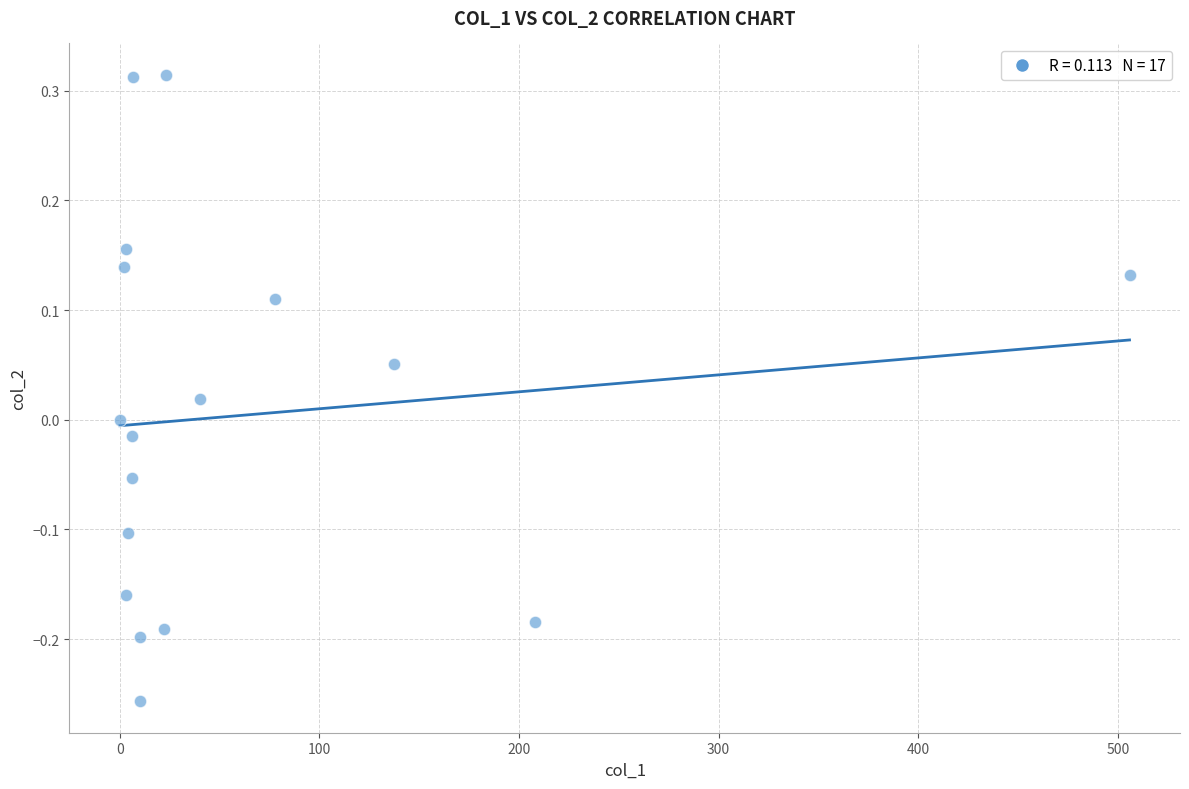

What is the range of Y values (max minus min)?

0.6